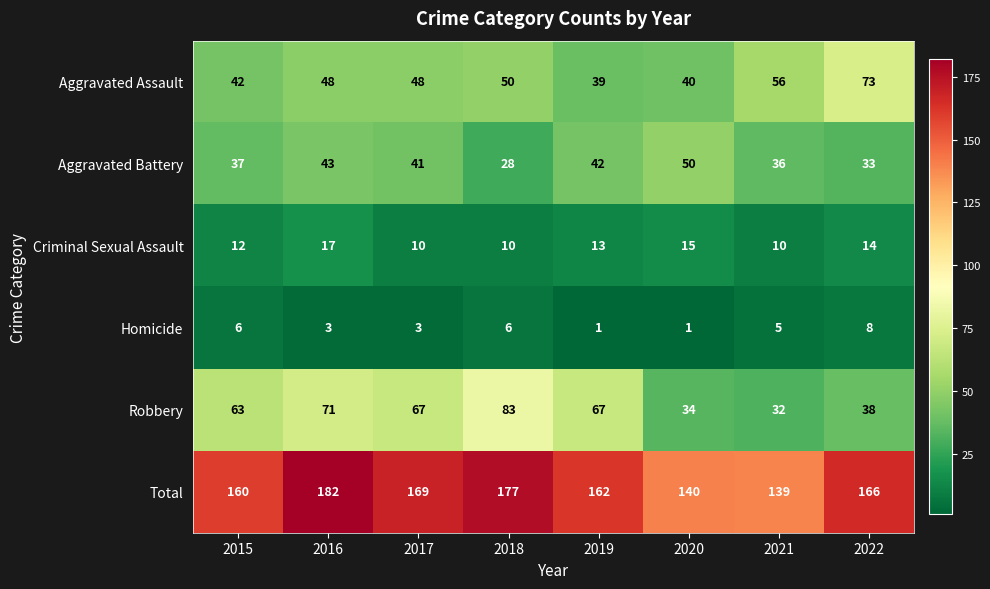

What is the minimum value for Total?

139